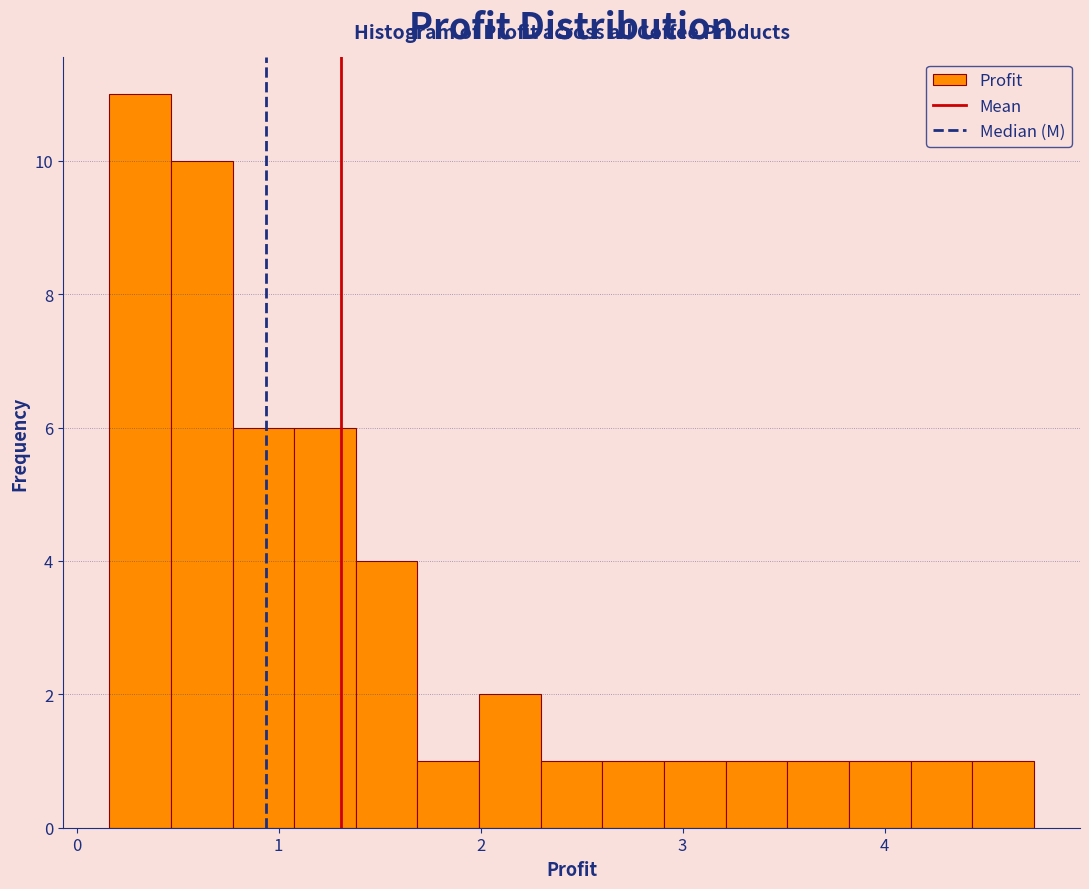

Read against the x-axis, roughly where is the centre of the tallest bar?

0.3